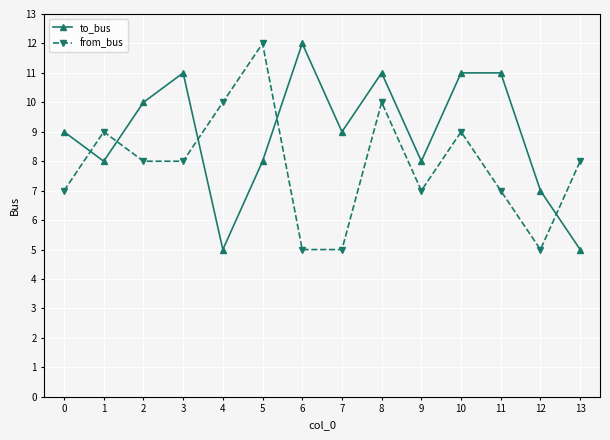

Between 1 and 7, which series saw the biggest shift?

from_bus